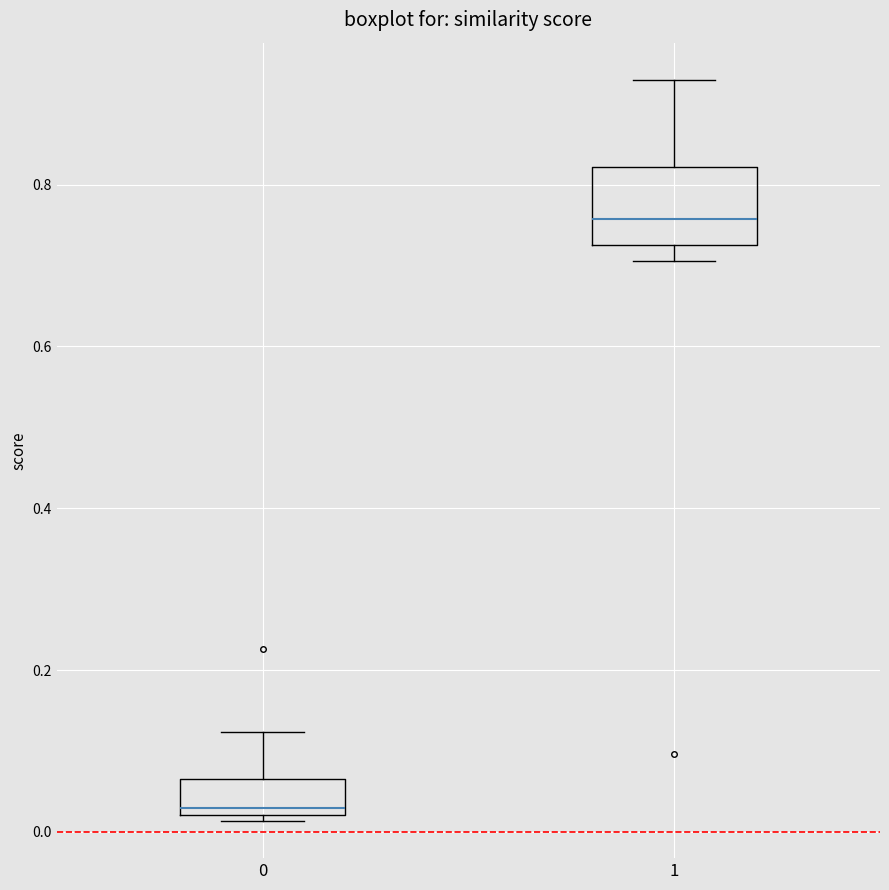

Where does the upper whisker of the box at x = 0 end on the y-axis? The values are not printed on the chart, so give them approximately, as read against the axis.

0.12